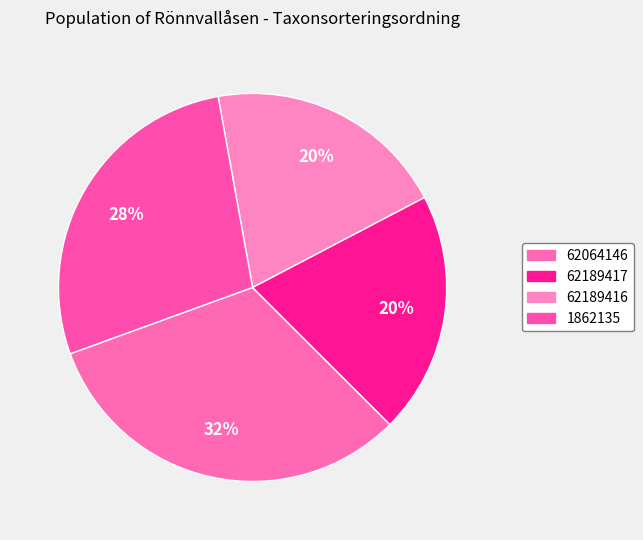

How many slices are in this pie chart?

4